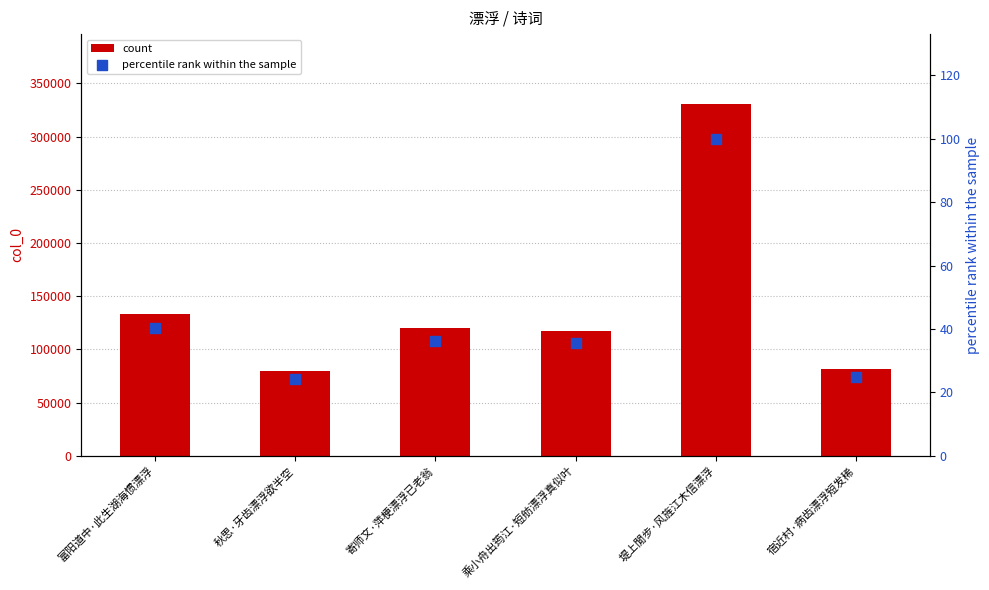

Which series has the largest total across all categories?

col_0